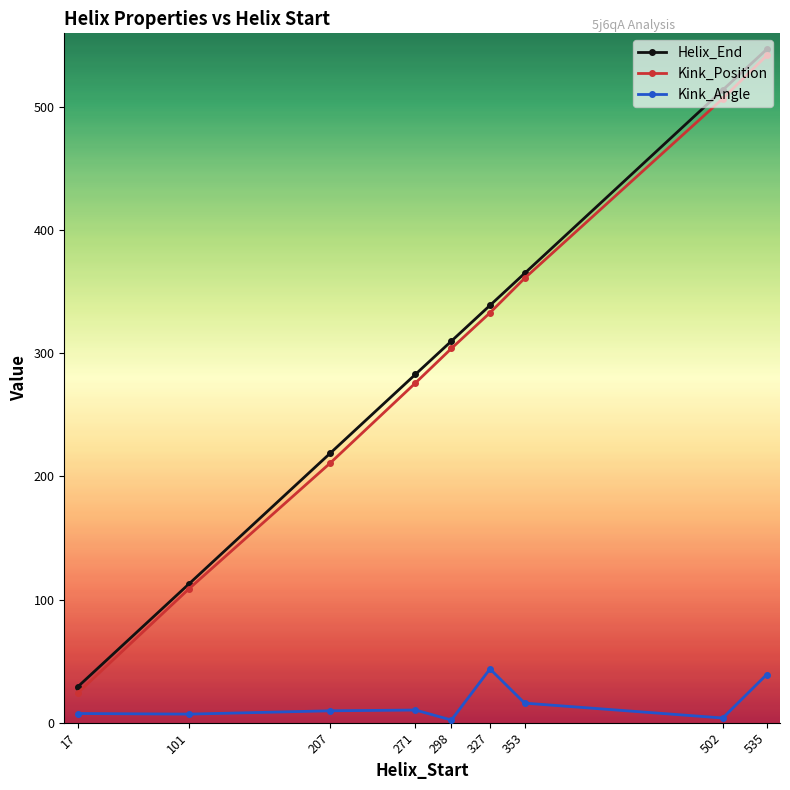

What is the value of the Kink_Position point at the 9th from the left?

542.0